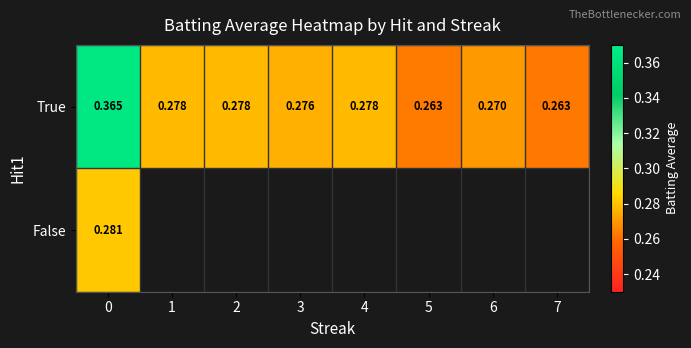

Which label corresponds to the smallest value in the chart?

7